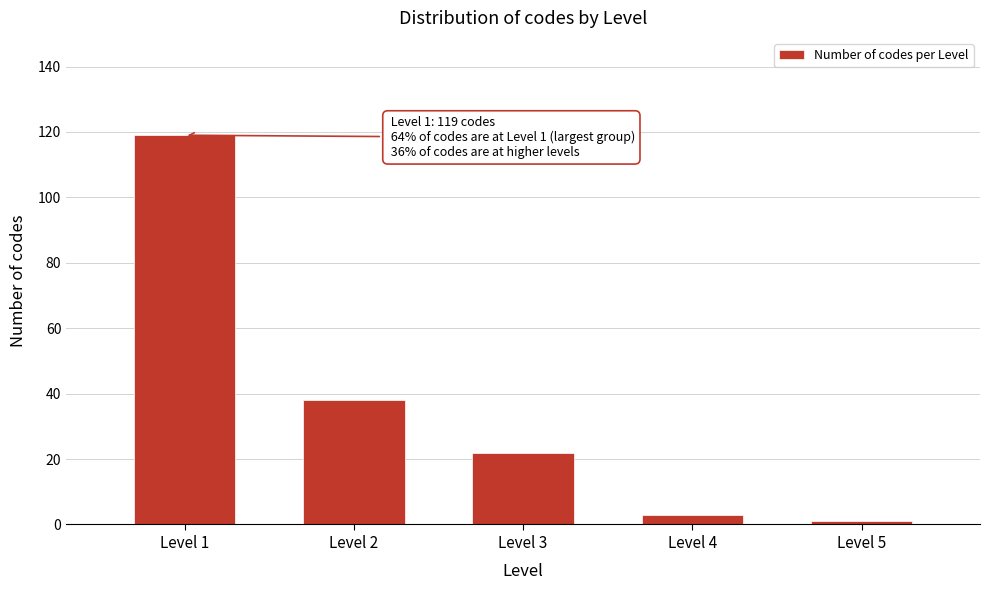

Reading left to right, list all the values displayed in this chart.

119	38	22	3	1